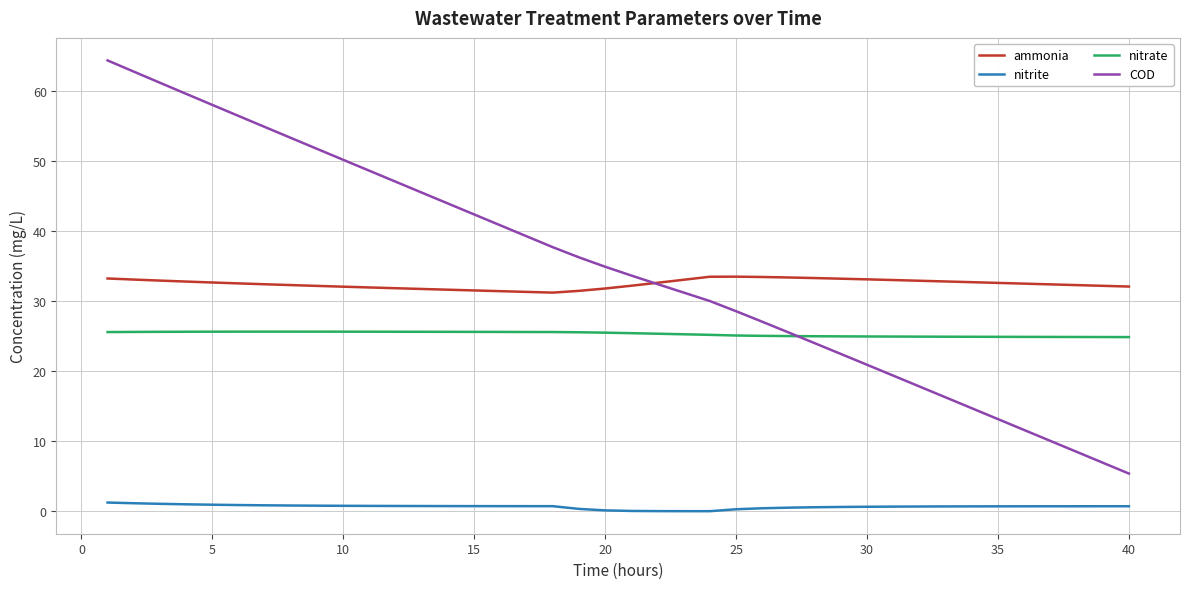

True or false: ammonia and nitrate intersect in this chart.

False